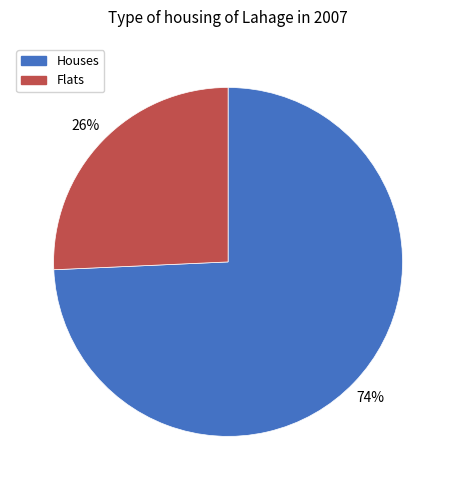

Is it true that Houses is 74% of the pie?

True